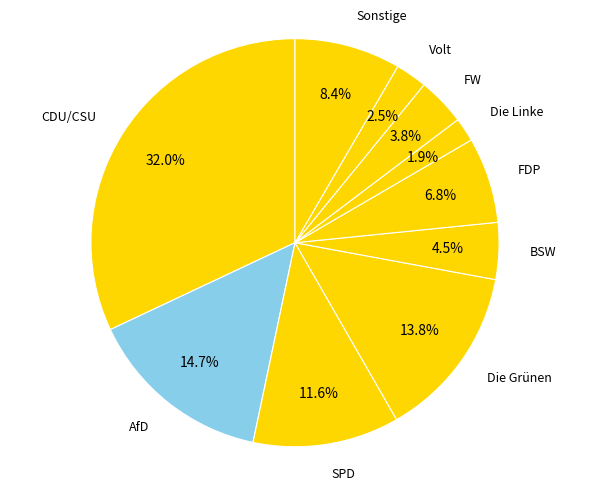

Is there any slice that represents more than half of the pie?

No